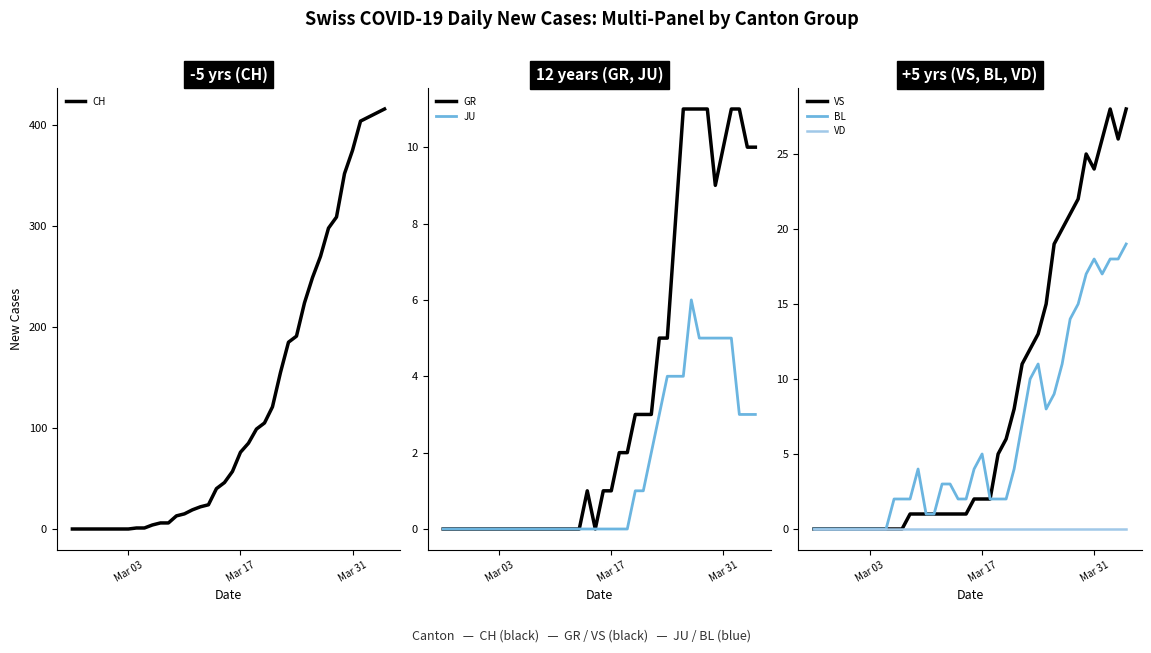

What is the difference between the second highest and minimum values in the VS series?

28